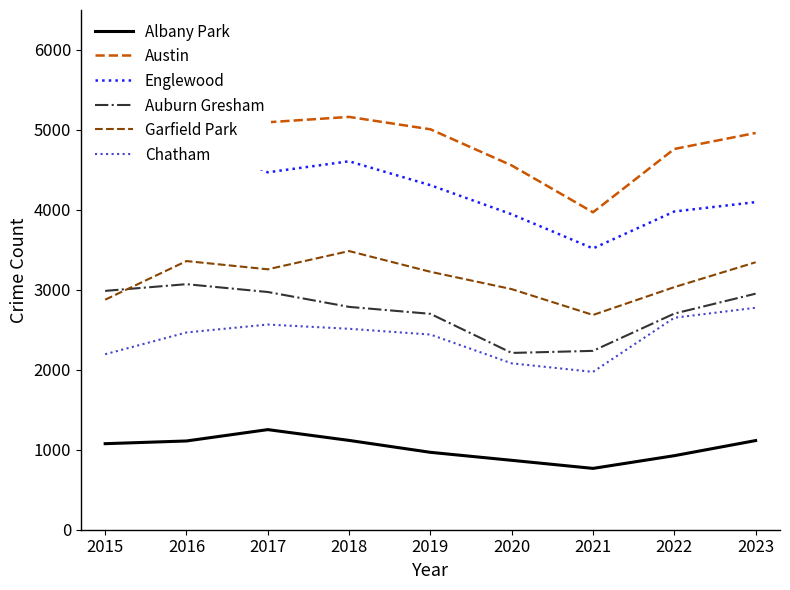

In Auburn Gresham, how many points are higher than both neighbors (excluding endpoints)?

1